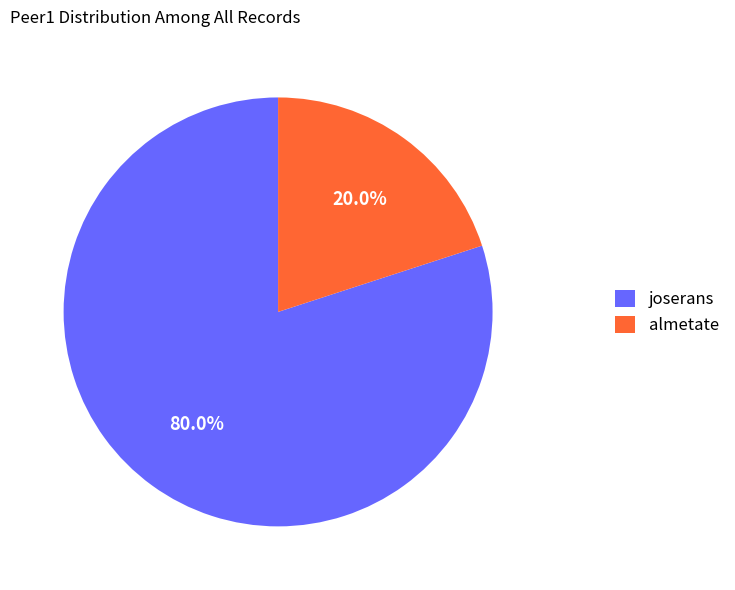

What is the smallest slice in the pie chart?

almetate